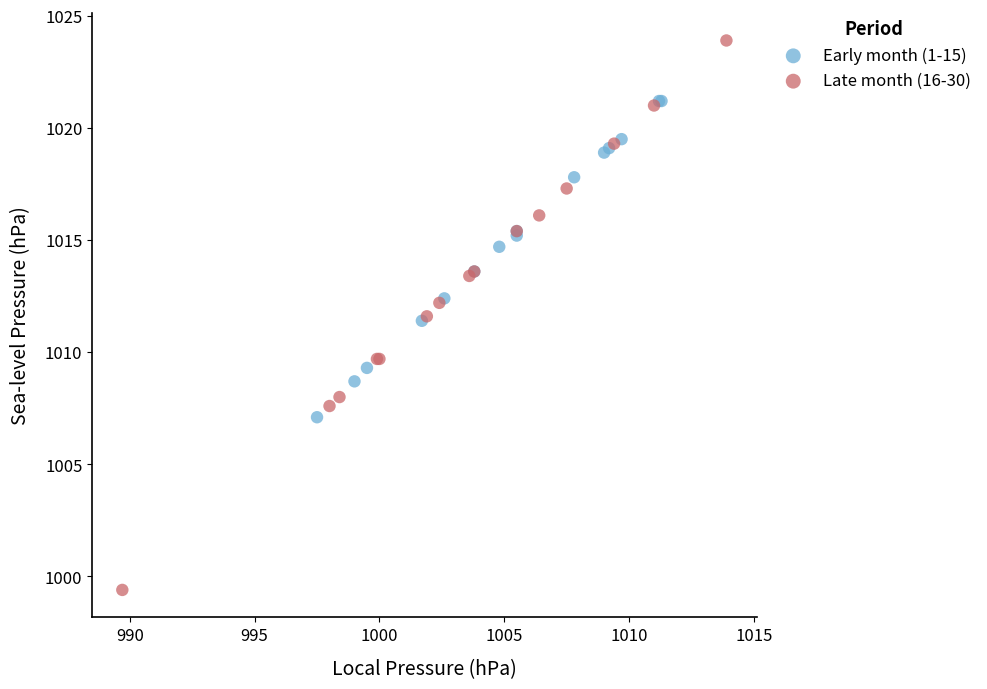

Which series has the widest spread of Y values?

Late month (16-30)